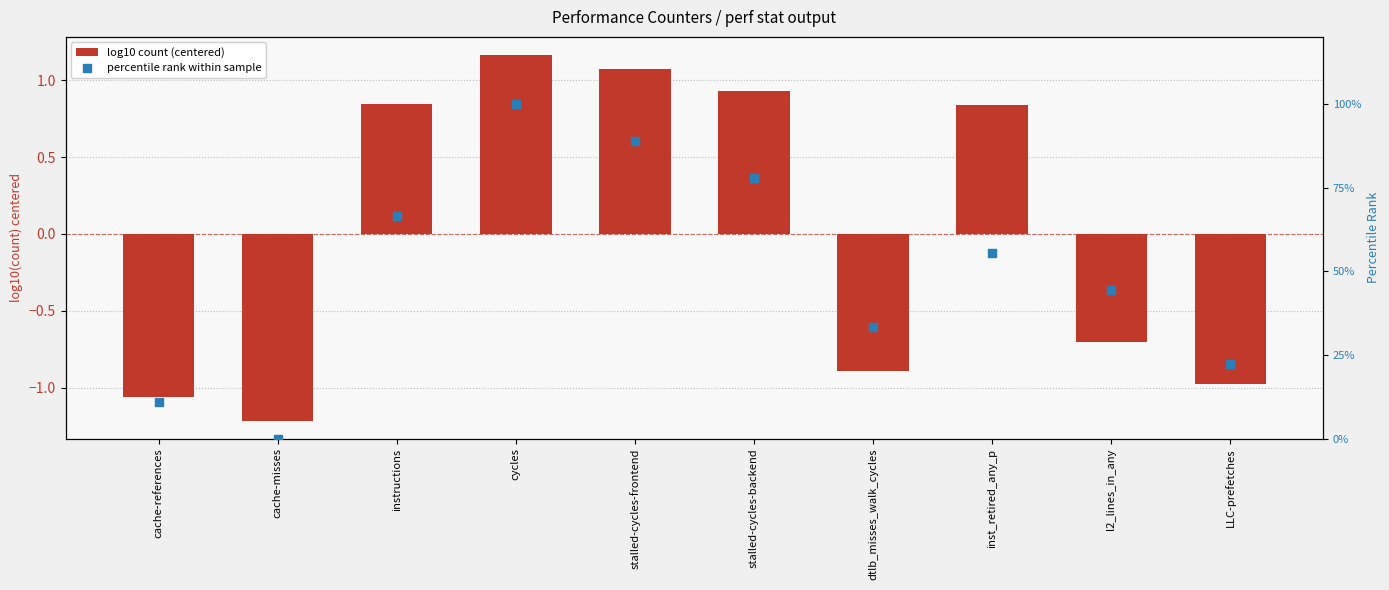

Is the value of log10 count (centered) at cache-misses greater than the value of percentile rank within sample at stalled-cycles-frontend?

No